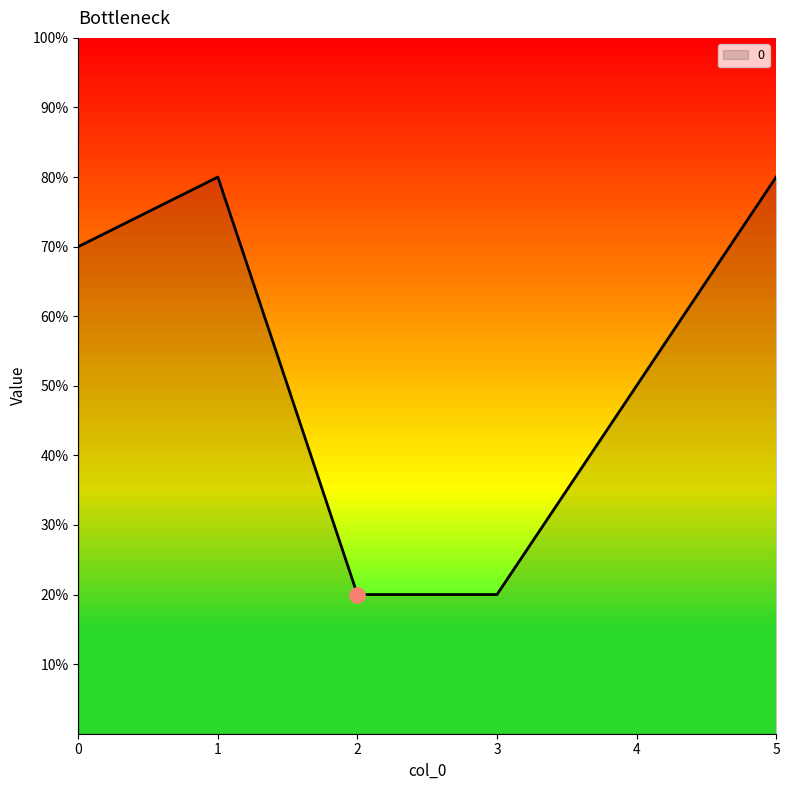

Which has a higher value, 0 or 1?

1